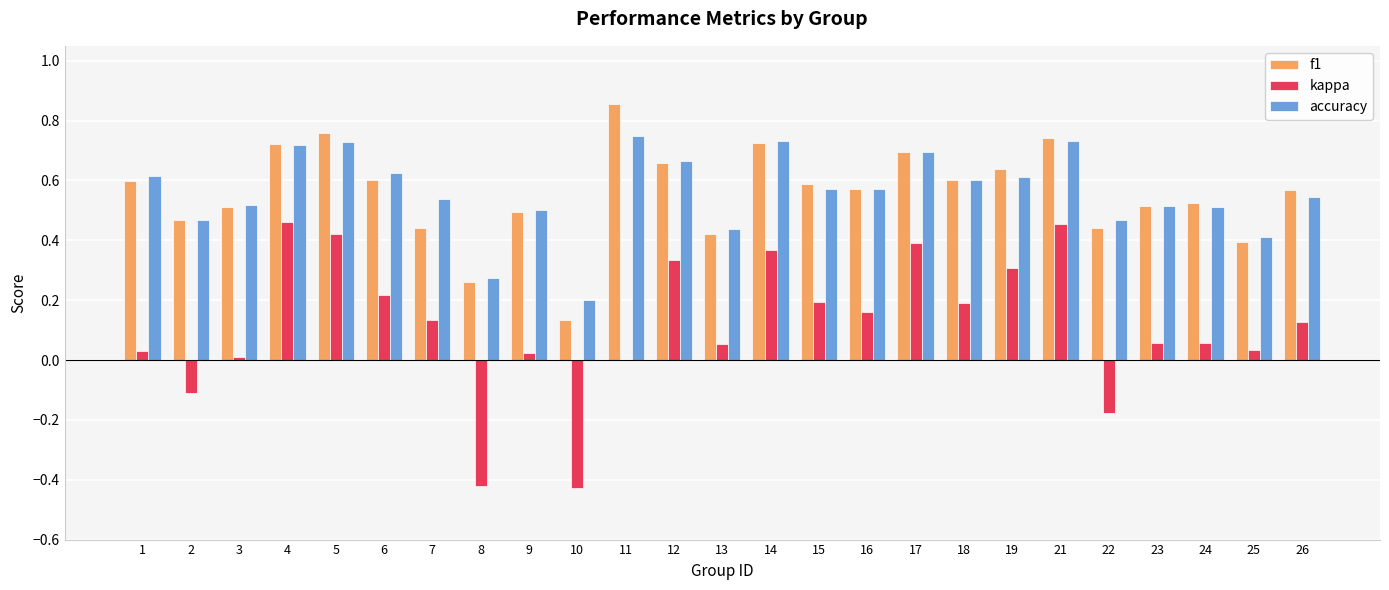

Is it true that f1 equals 0.6 at 18?

True